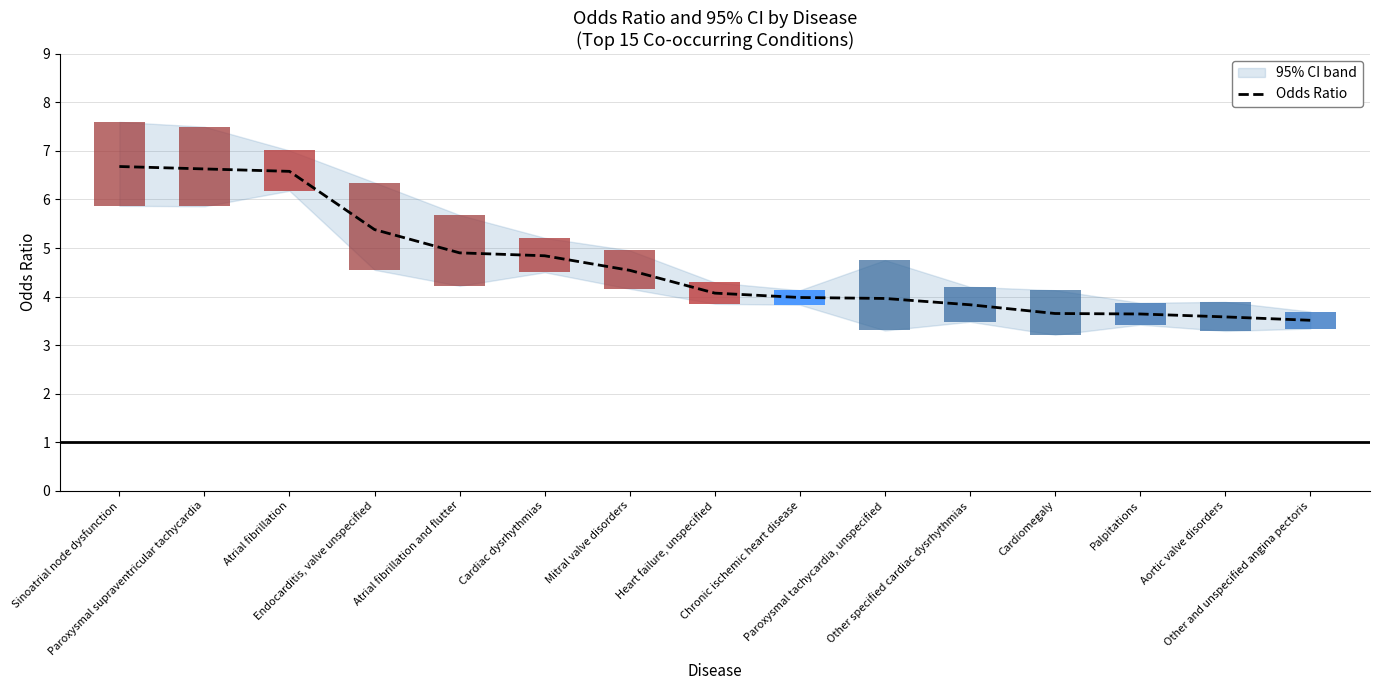

Reading left to right, list all the values displayed in this chart.

6.7	6.6	6.6	5.4	4.9	4.8	4.5	4.1	4.0	4.0	3.8	3.6	3.6	3.6	3.5